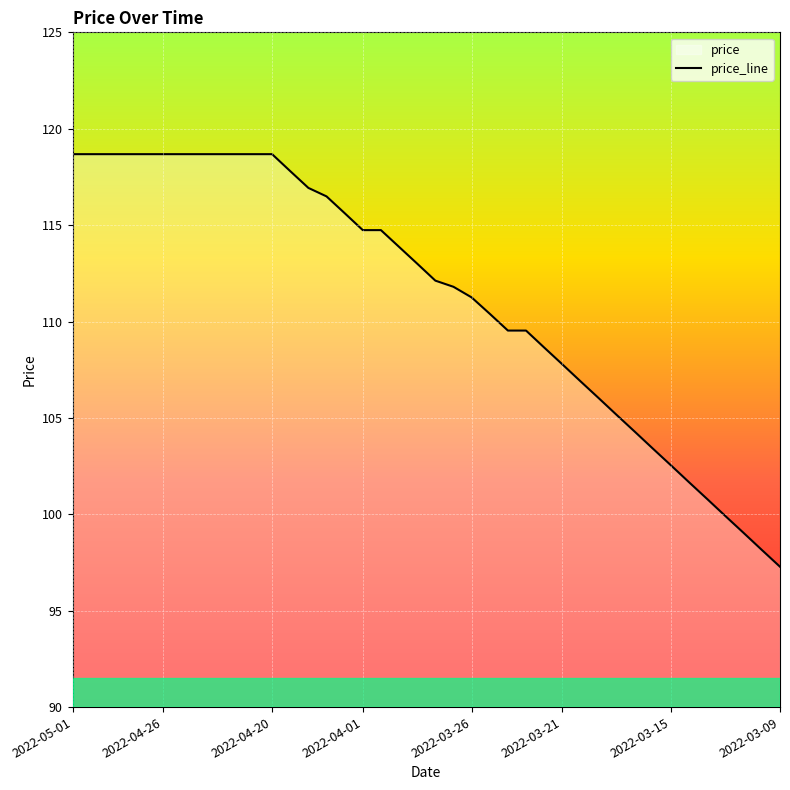

Does the chart display data point markers on the line(s)?

No